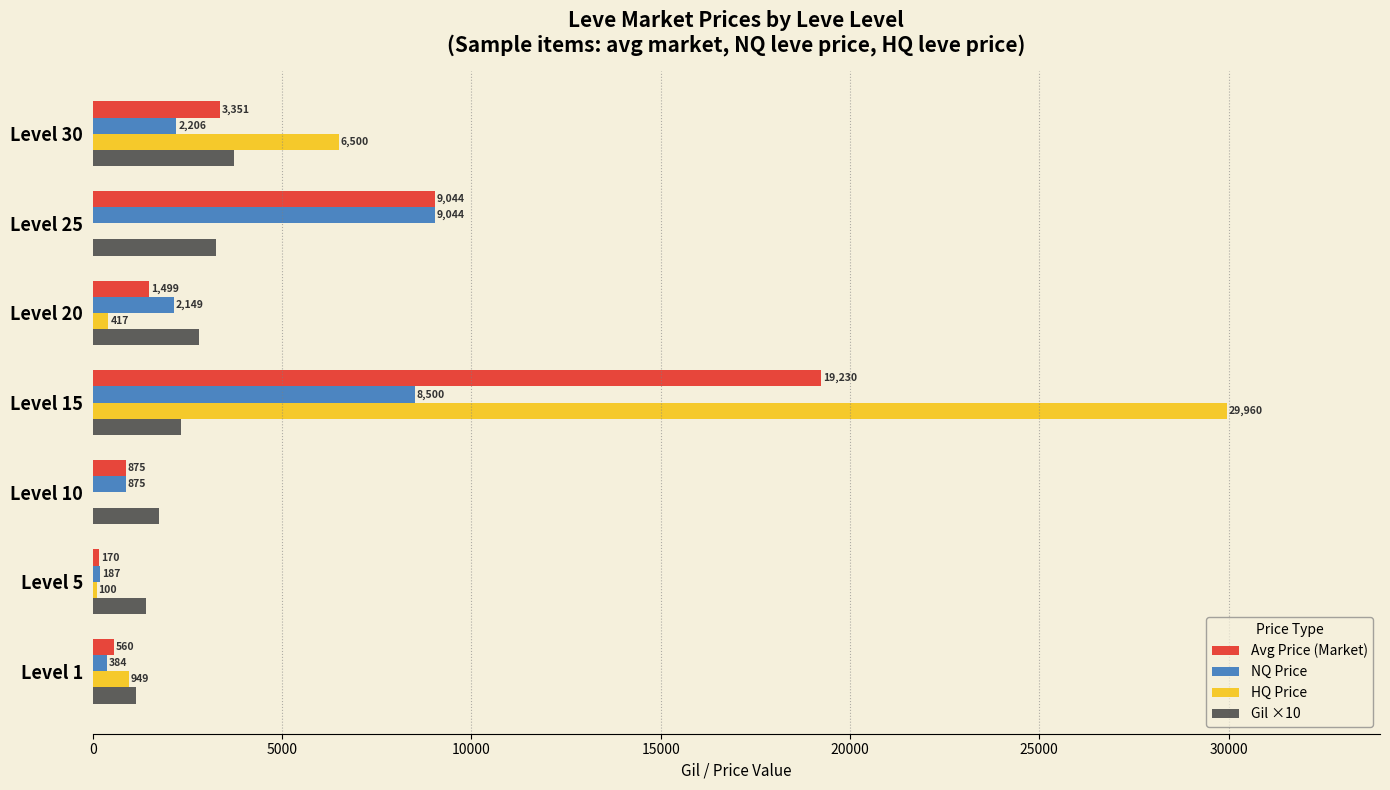

Is it true that NQ Price equals 2205.5 at Level 30?

True